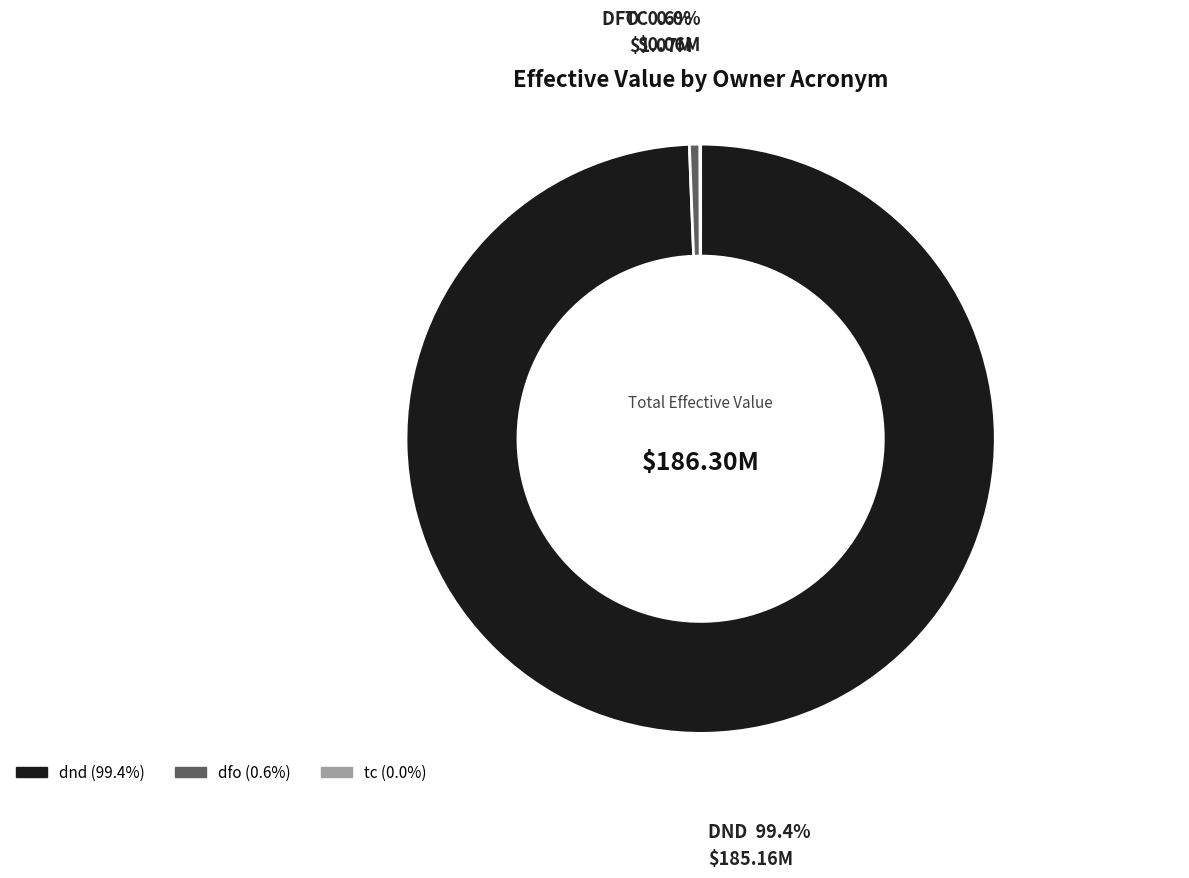

Which category has the biggest portion of the pie?

dnd